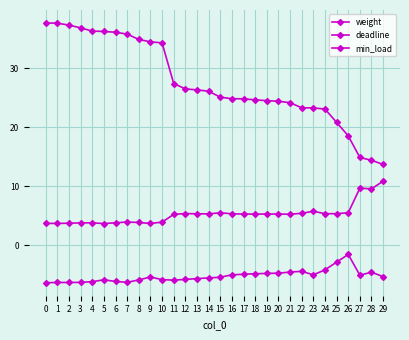

At which label is deadline closest to 7?

23